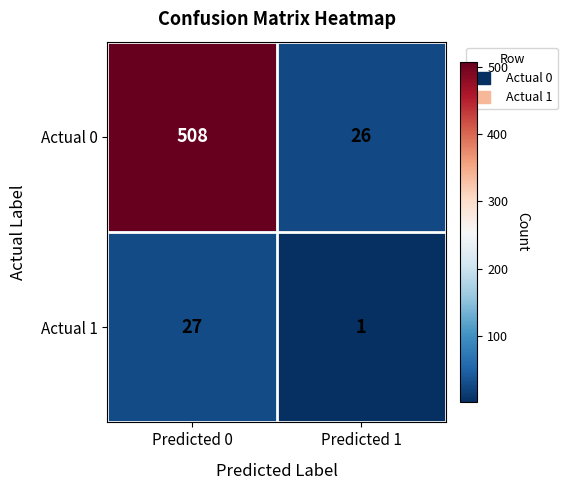

What is the sum of the Actual 0 values at Predicted 0 and Predicted 1?

534